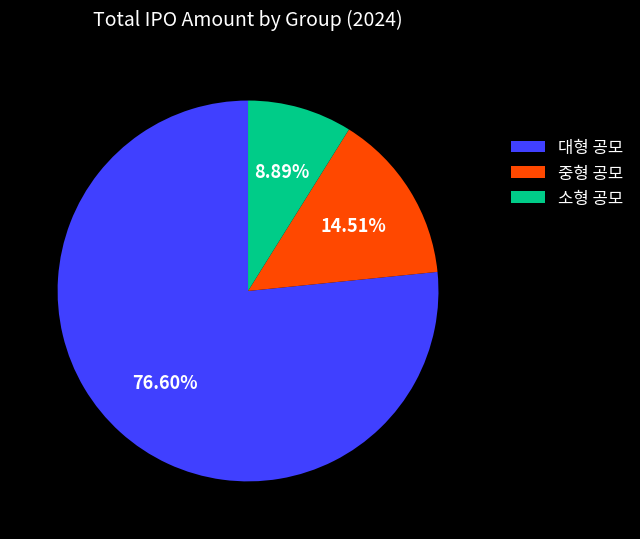

Count the number of slices in the pie.

3